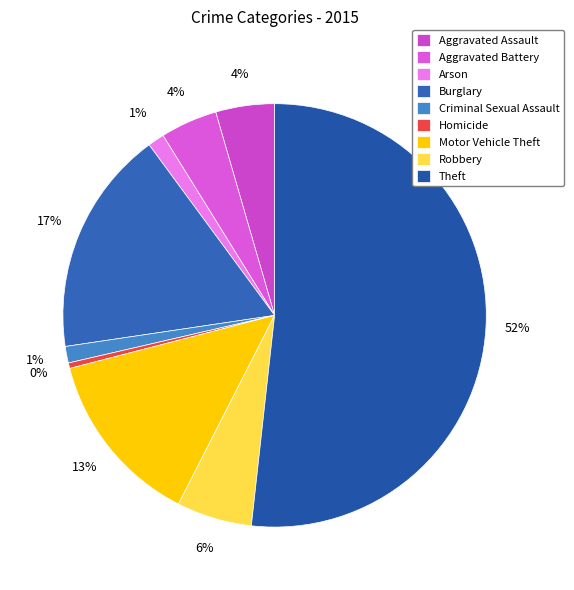

The Aggravated Battery slice represents 1% of the pie. True or false?

False